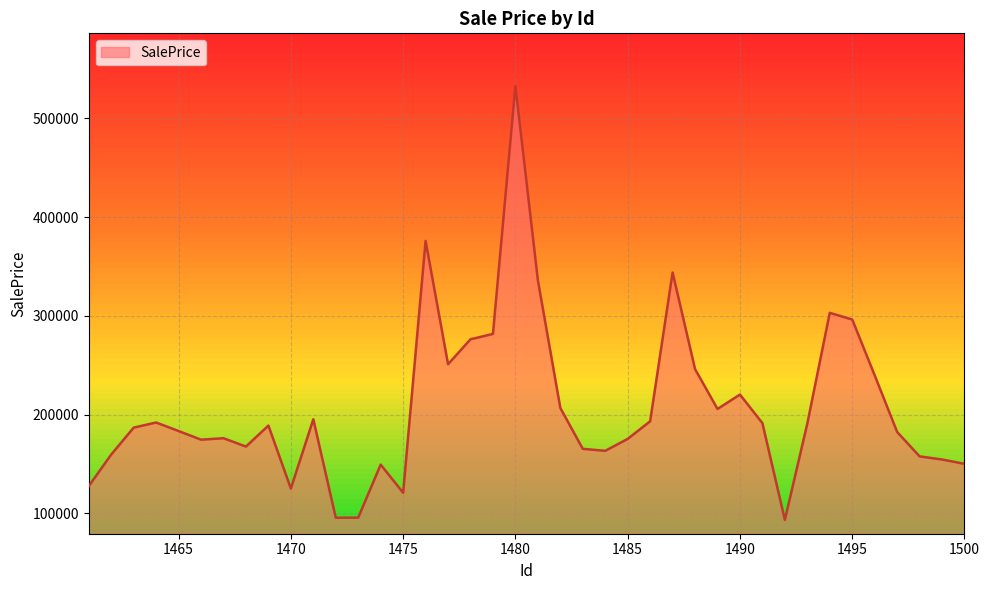

What is the difference between the maximum and minimum values?

439454